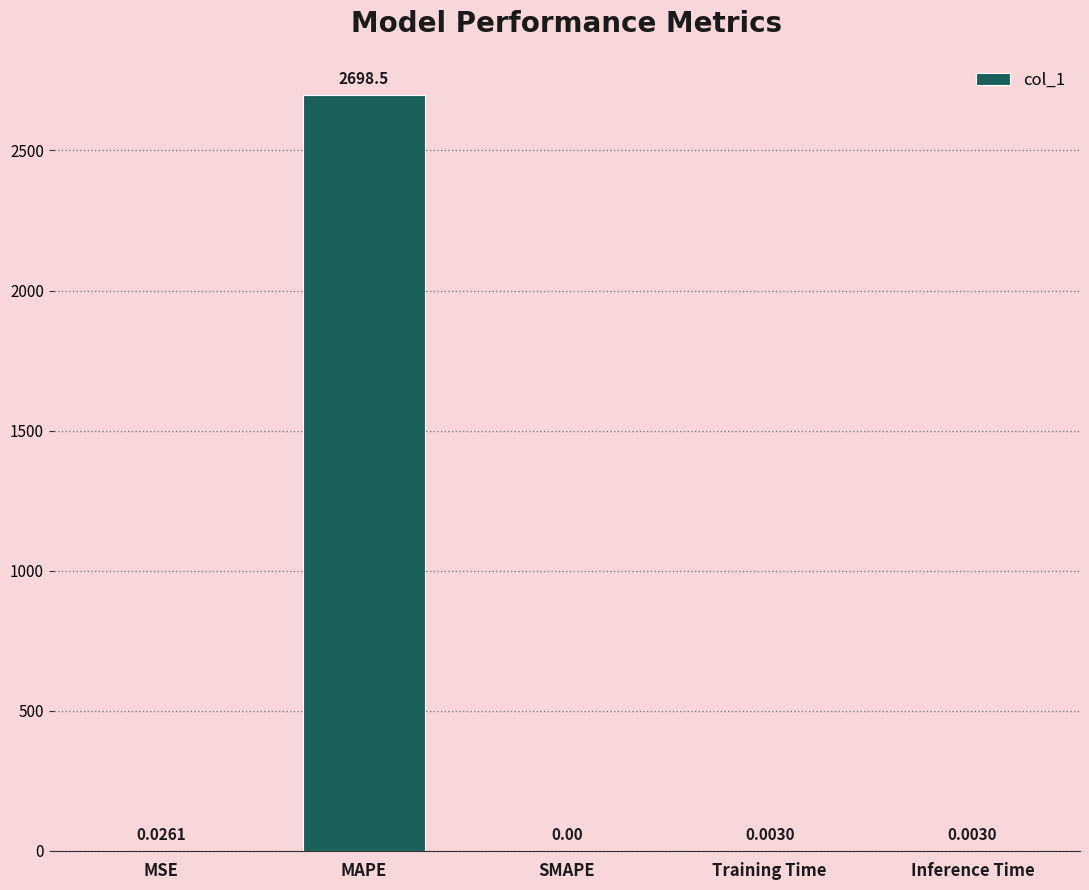

What is the average value?

539.7